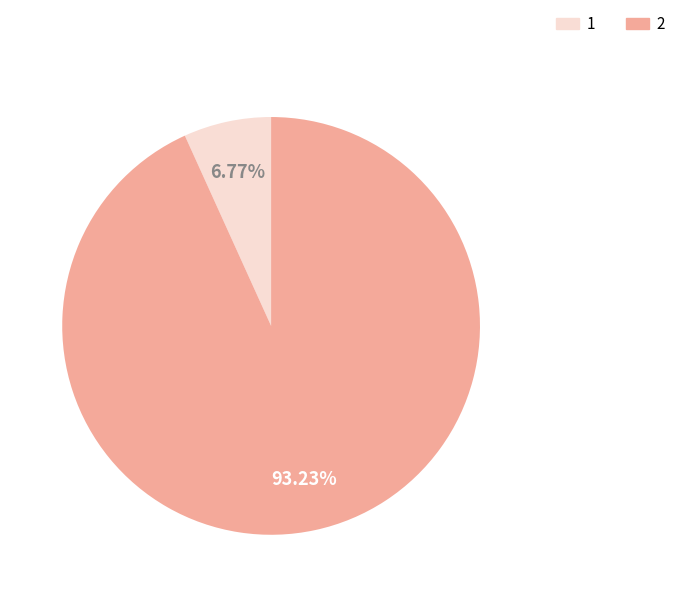

Do 2 and 1 together represent more than half of the pie?

Yes